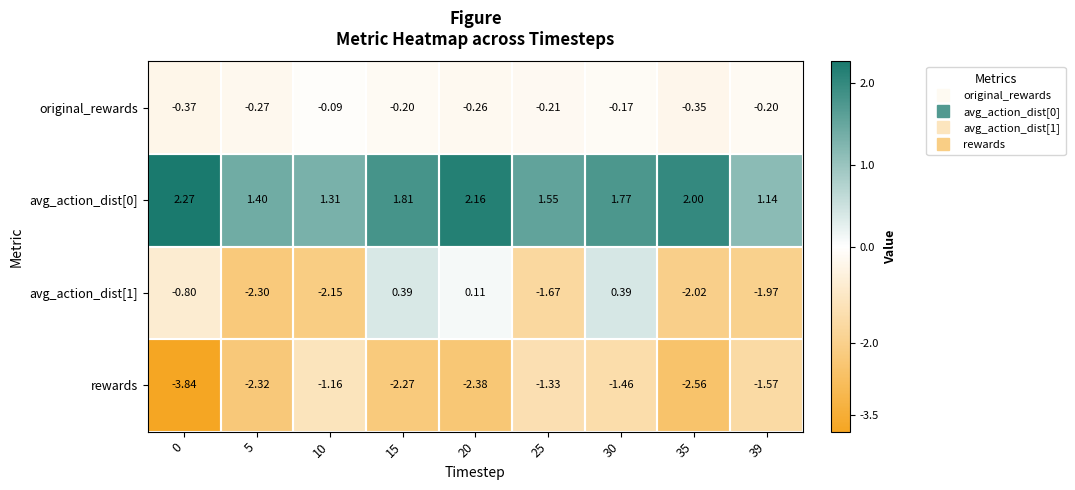

How many values in the avg_action_dist[1] series are below -1?

5